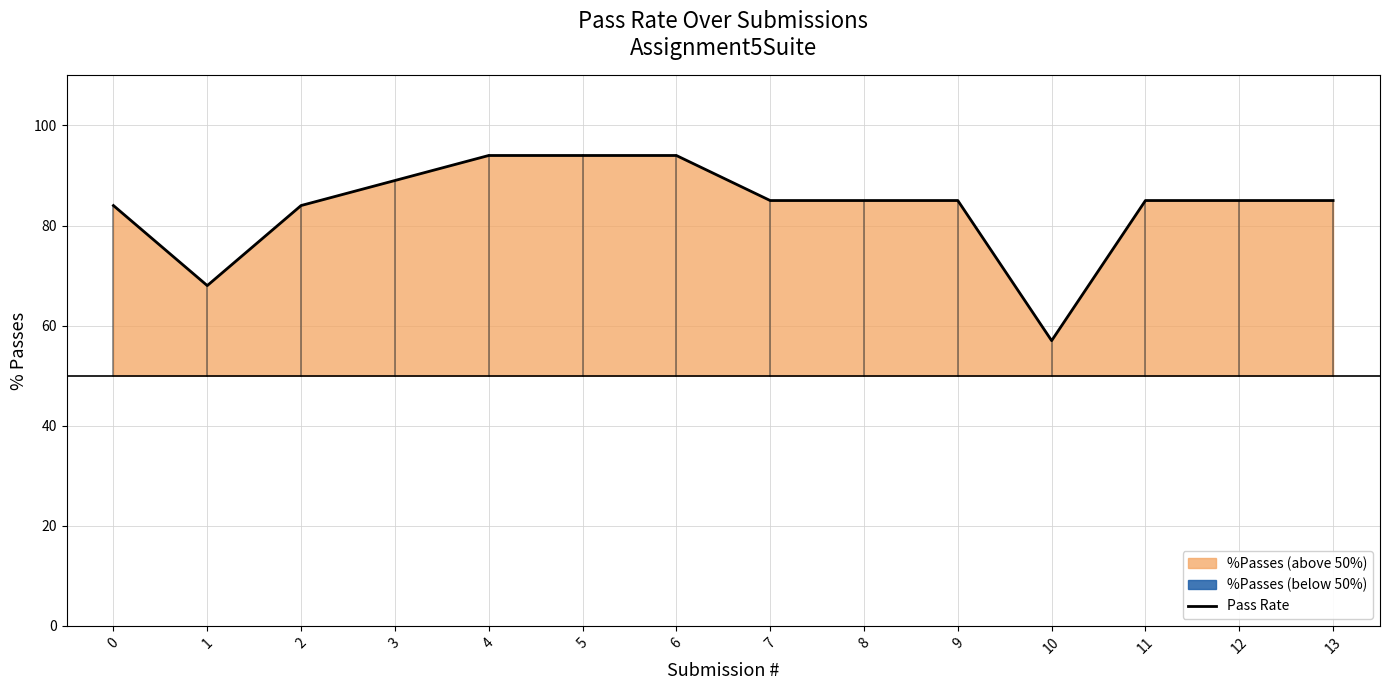

True or false: Pass Rate has a value of 55 at 7.

False